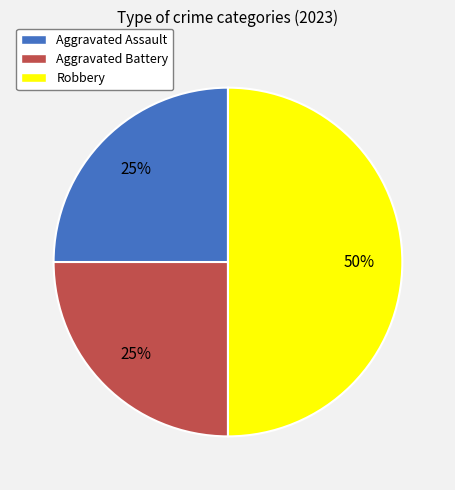

Count the number of slices in the pie.

3